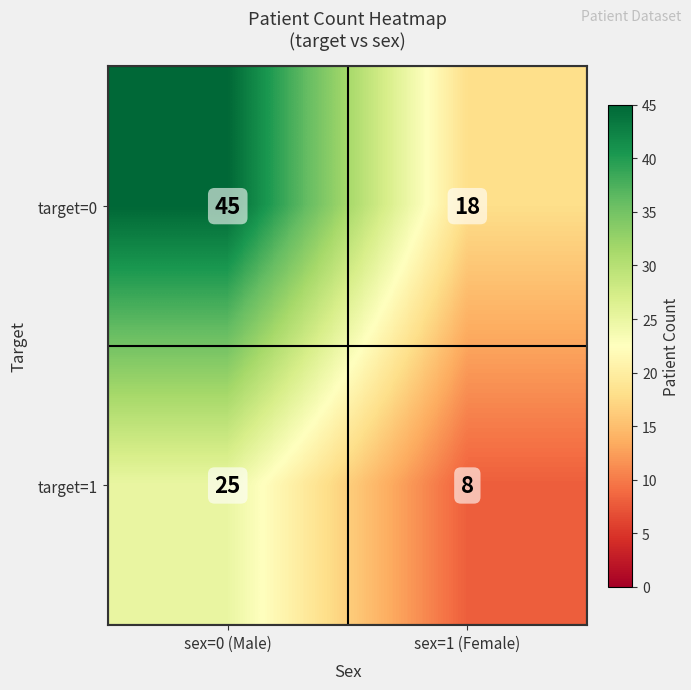

Rank the series by their average value, from lowest to highest.

target=1, target=0